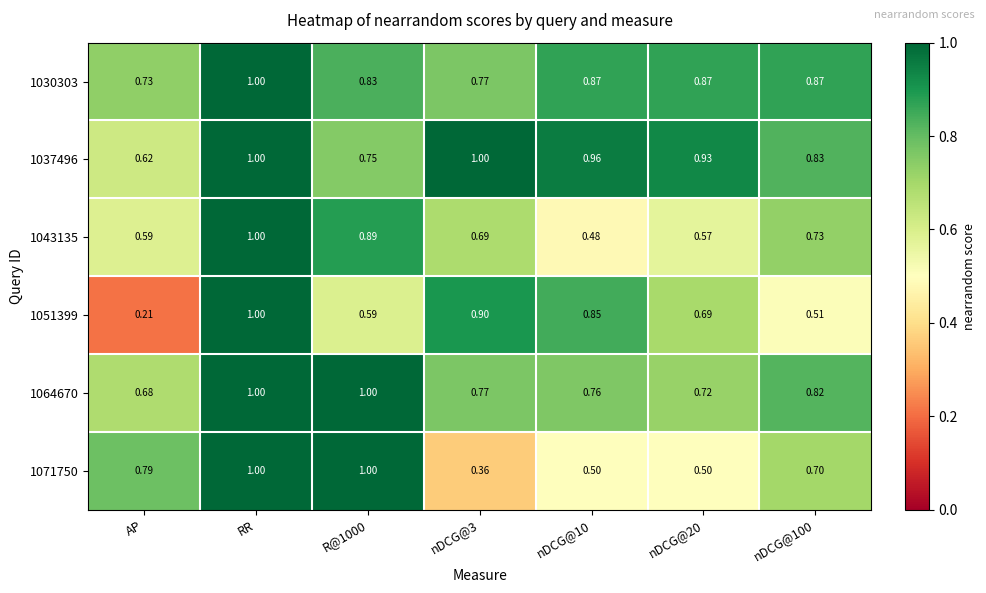

At which category does the chart reach its minimum across all series?

AP